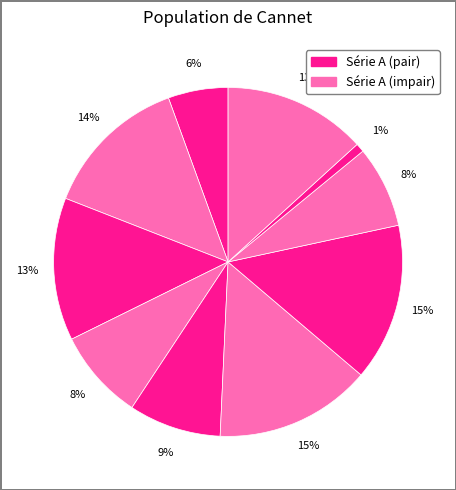

How many segments does this pie chart have?

10